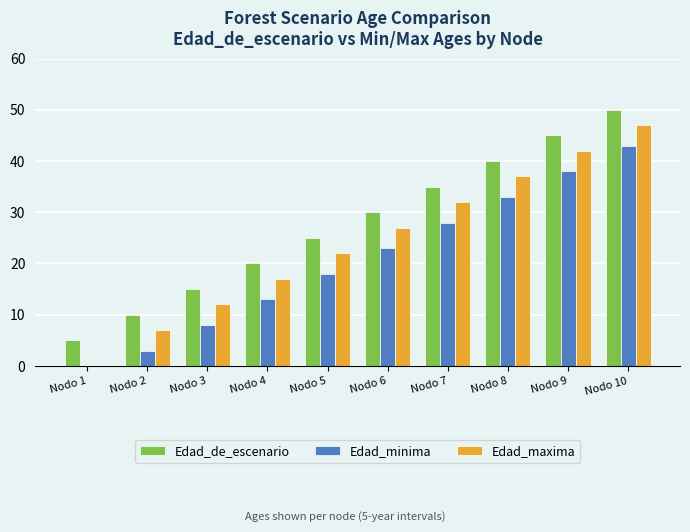

What is the sum of all Edad_minima values?

207